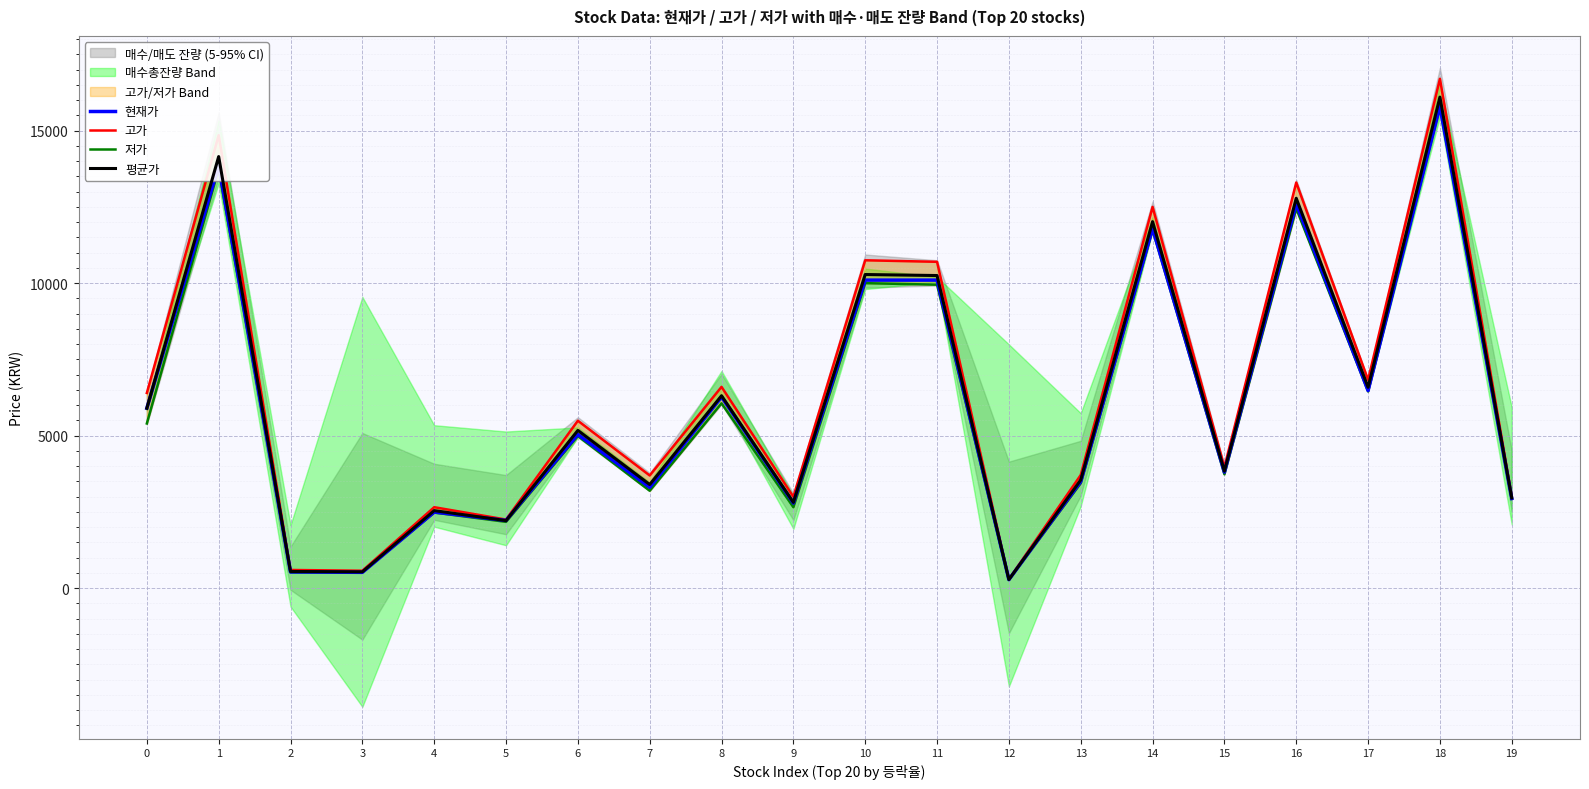

At 2, list the series in order from largest to smallest.

고가, 평균가, 현재가, 저가